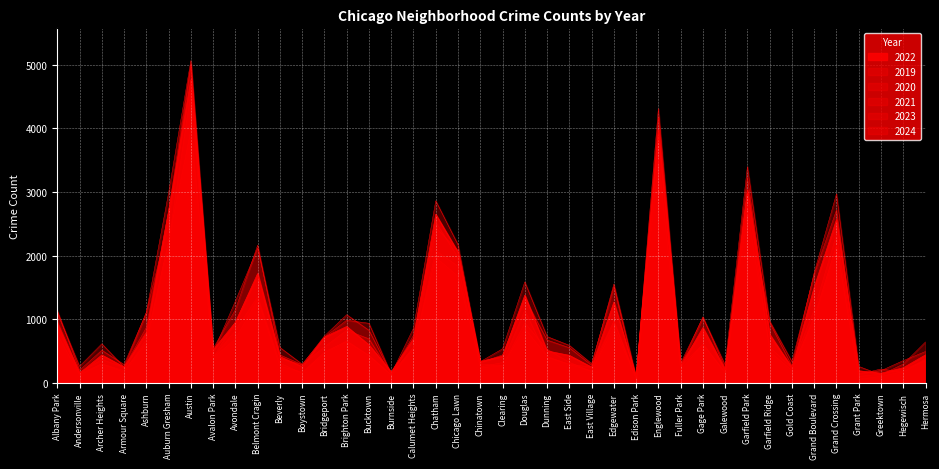

True or false: 2019 has a value of 554 at Albany Park.

False